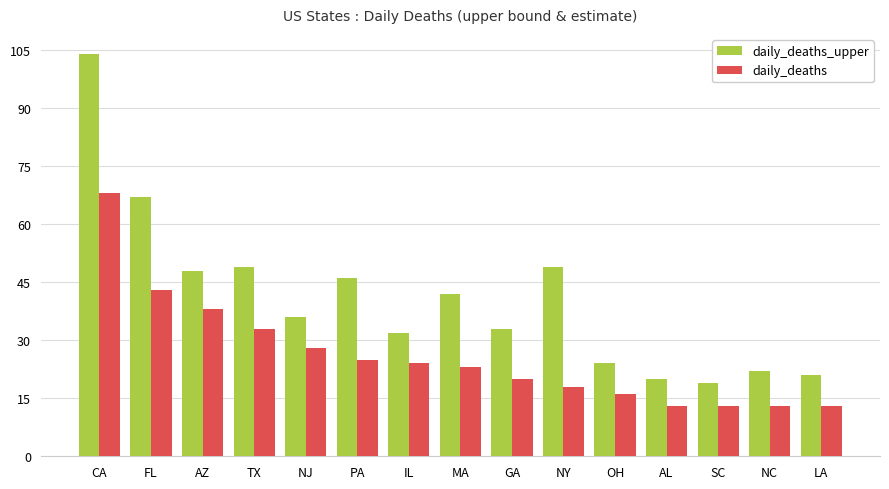

What is the greatest value displayed?

104